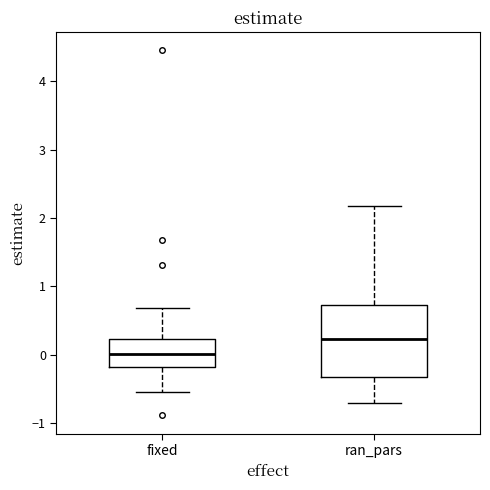

Reading left to right, transcribe this box plot: for each box, give where its median line is, the range the box spans, and where its two whiskers end, as read against the y-axis. The values are not printed on the chart, so give them approximately, as read against the axis.

fixed: median 0.0, box -0.2 to 0.2, whiskers -0.5 to 0.7
ran_pars: median 0.2, box -0.3 to 0.7, whiskers -0.7 to 2.2